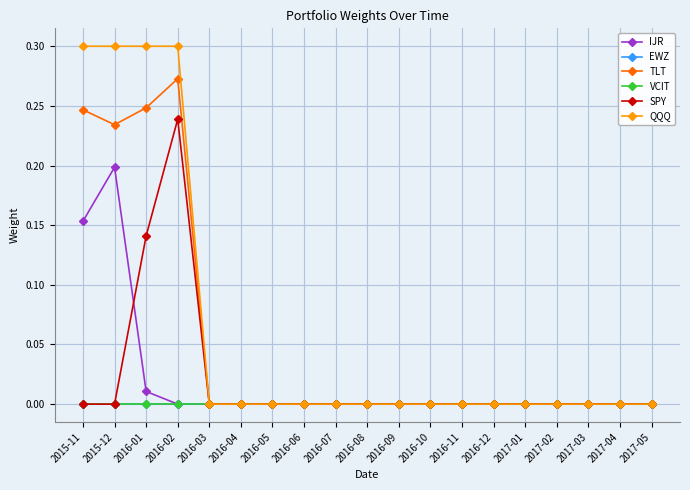

How many EWZ values are between 0 and 1?

19